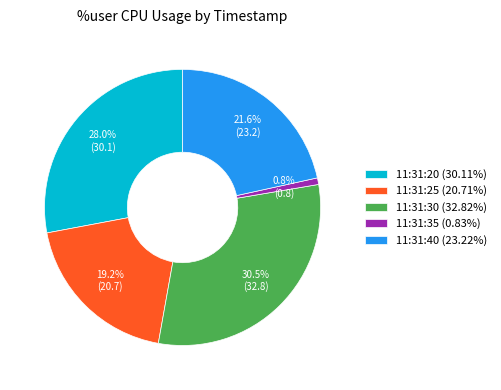

To the nearest percent, what is the difference between the 11:31:40 and 11:31:20 slice percentages?

6%